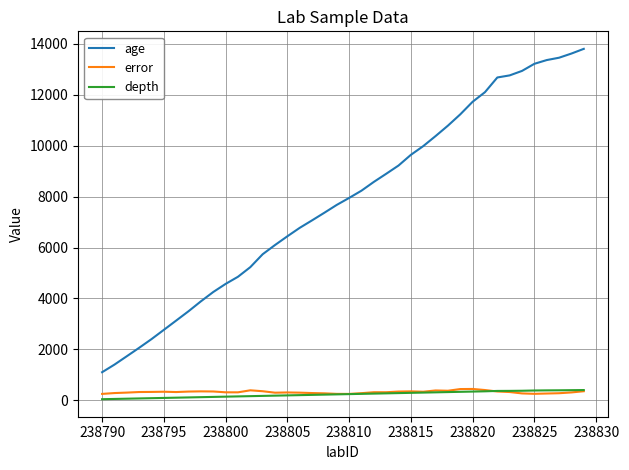

Which series has the widest spread of values?

age